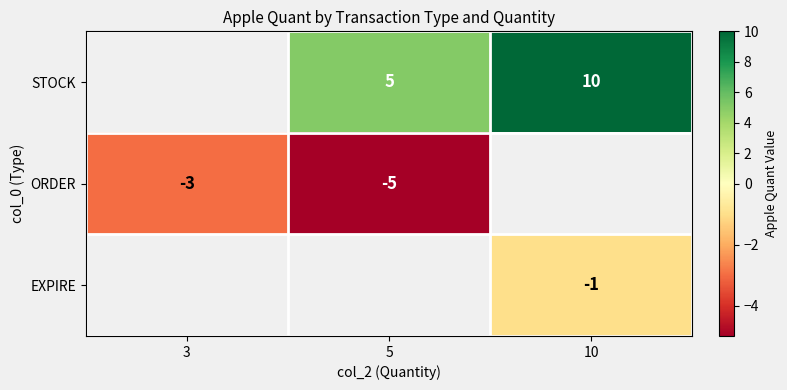

Is it true that ORDER equals -5 at 5?

True